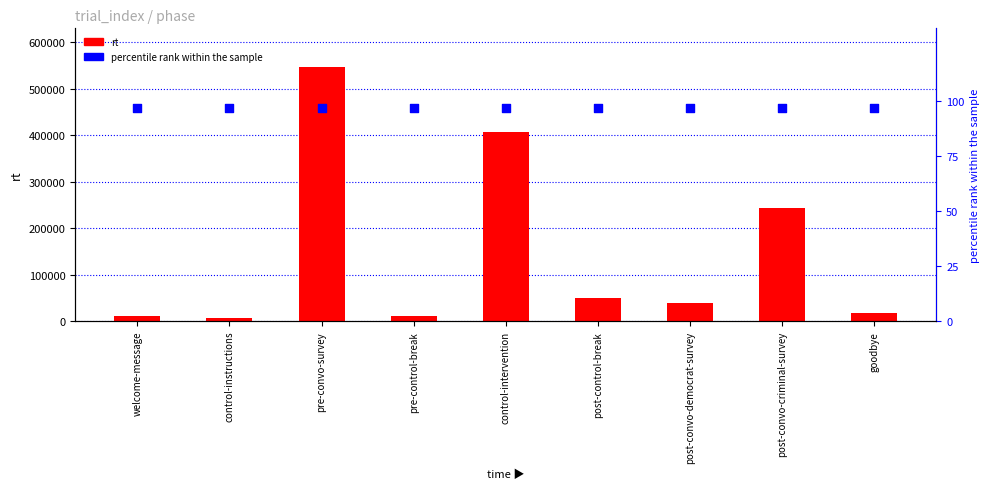

Which series contains the highest Y value?

rt